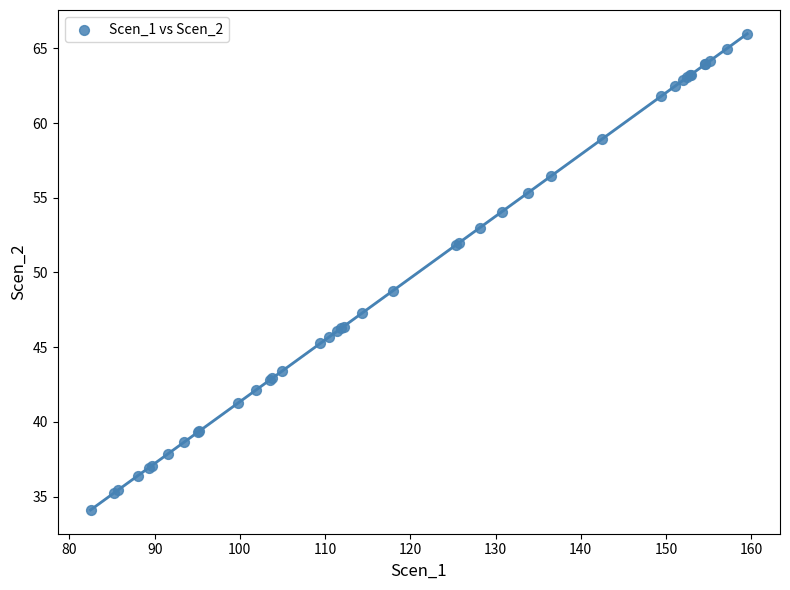

What Y value in the scatter plot is closest to 50?

48.8